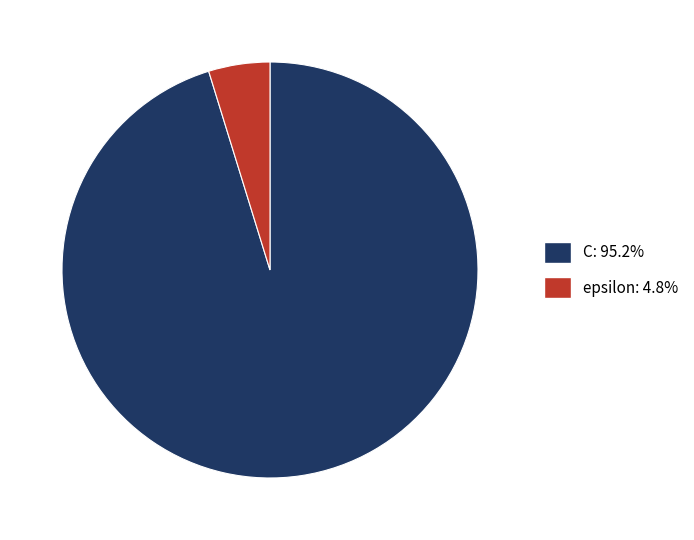

What is the ratio of the value at epsilon to the value at C?

0.1